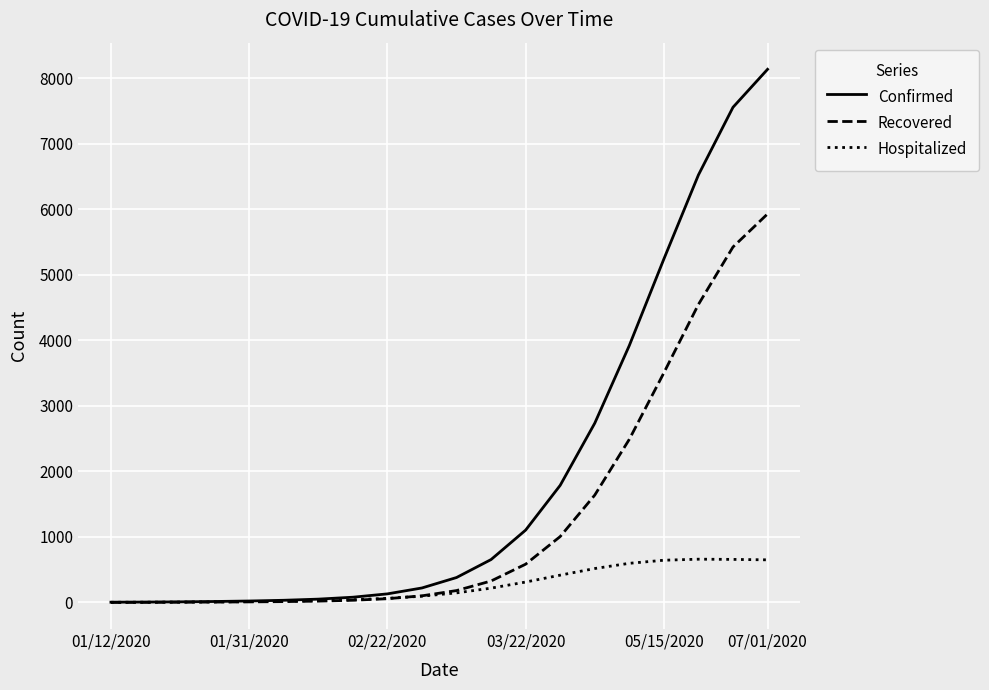

Which series has the widest spread of values?

Confirmed